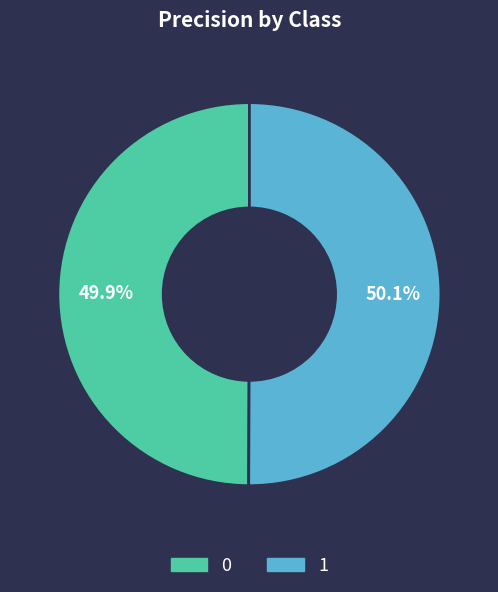

Does any single category account for the majority?

Yes